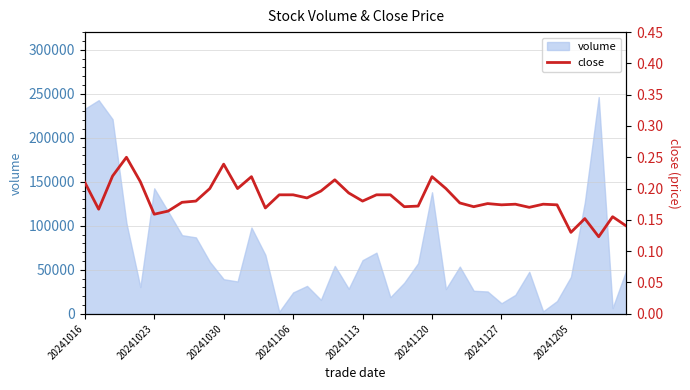

What is the average value?

0.2